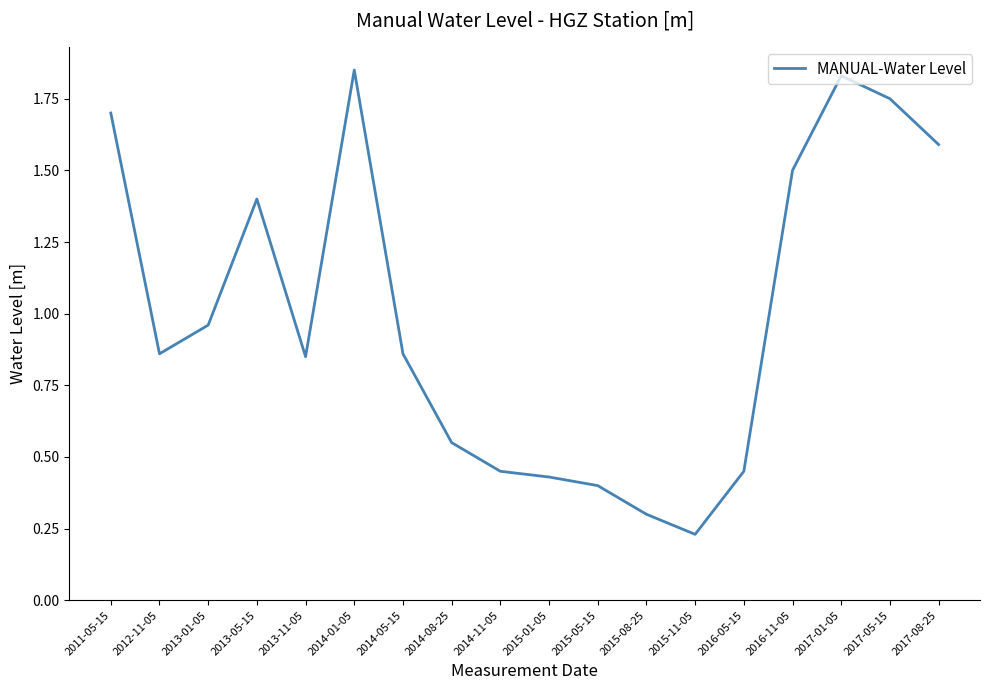

Count the number of categories in the chart.

18